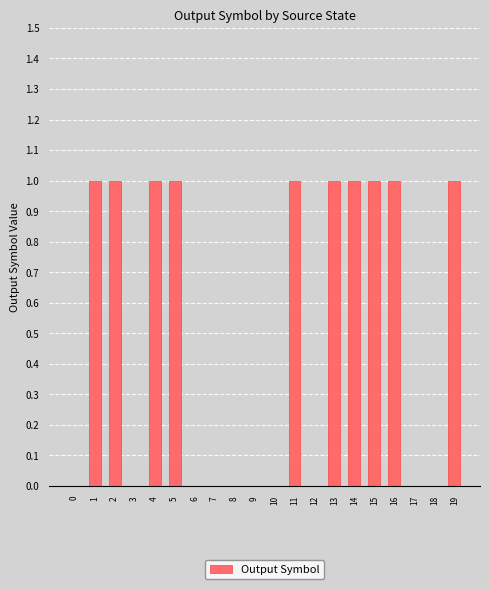

How many distinct data groups are displayed?

1